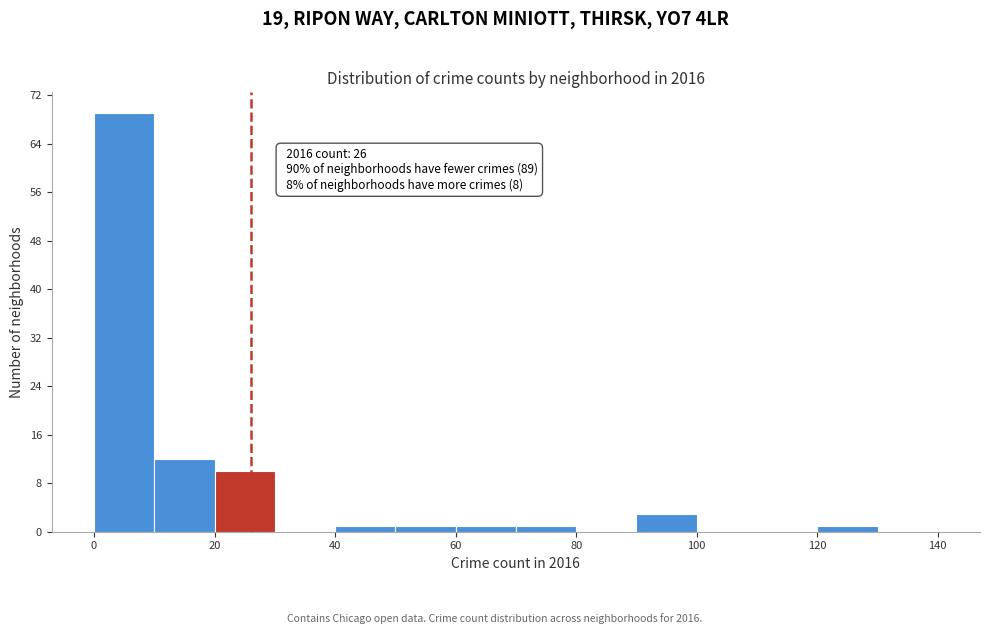

Which range on the x-axis has the tallest bar?

0 to 10